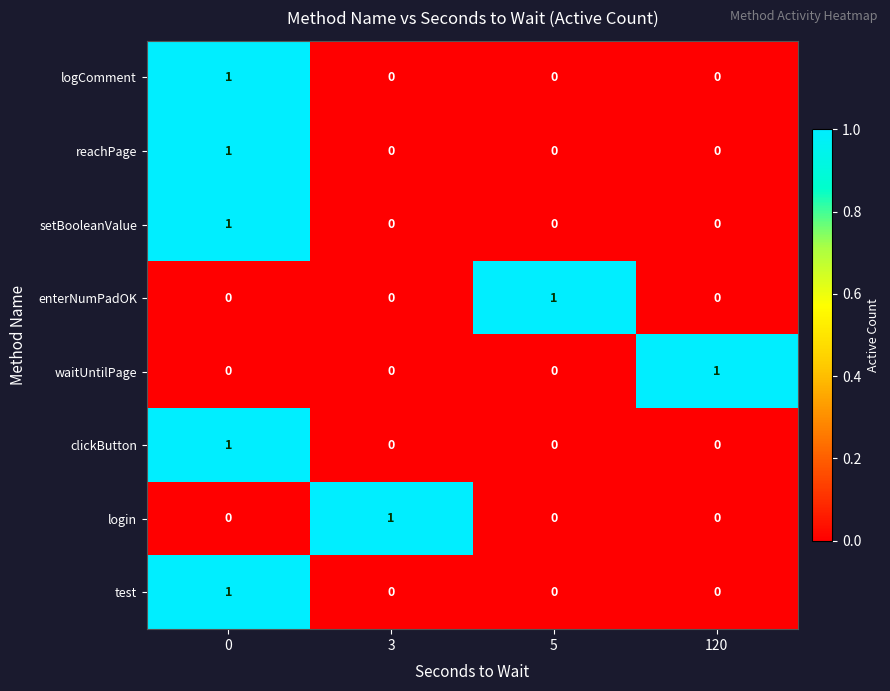

Is it true that waitUntilPage equals 0 at 120?

False